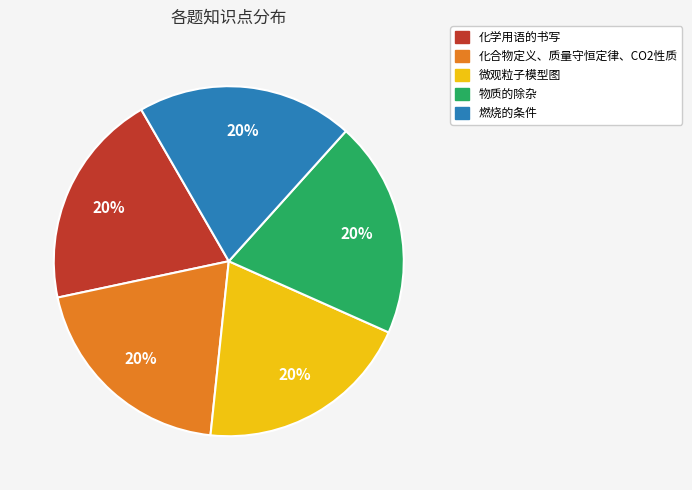

To the nearest percent, what percentage of the pie is 化合物定义、质量守恒定律、CO2性质?

20%